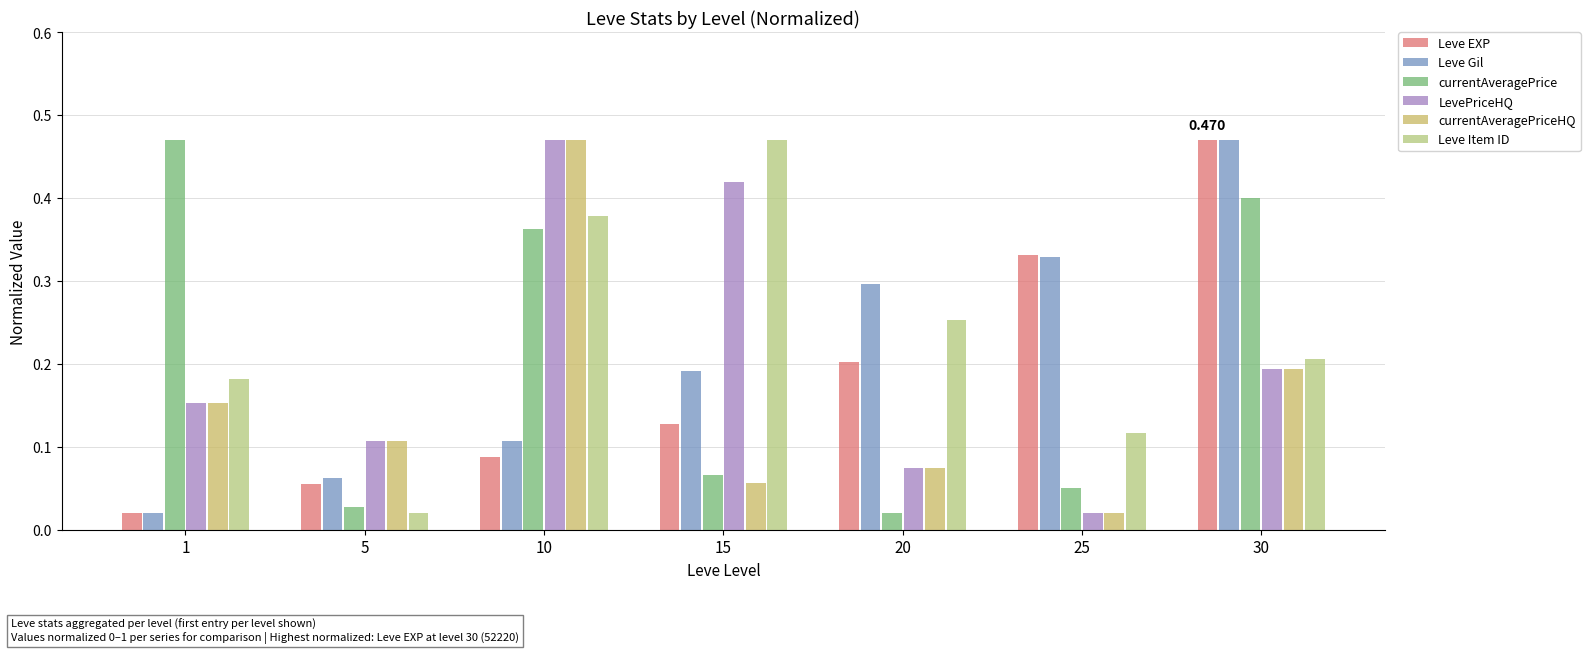

How many data points does each series have?

7